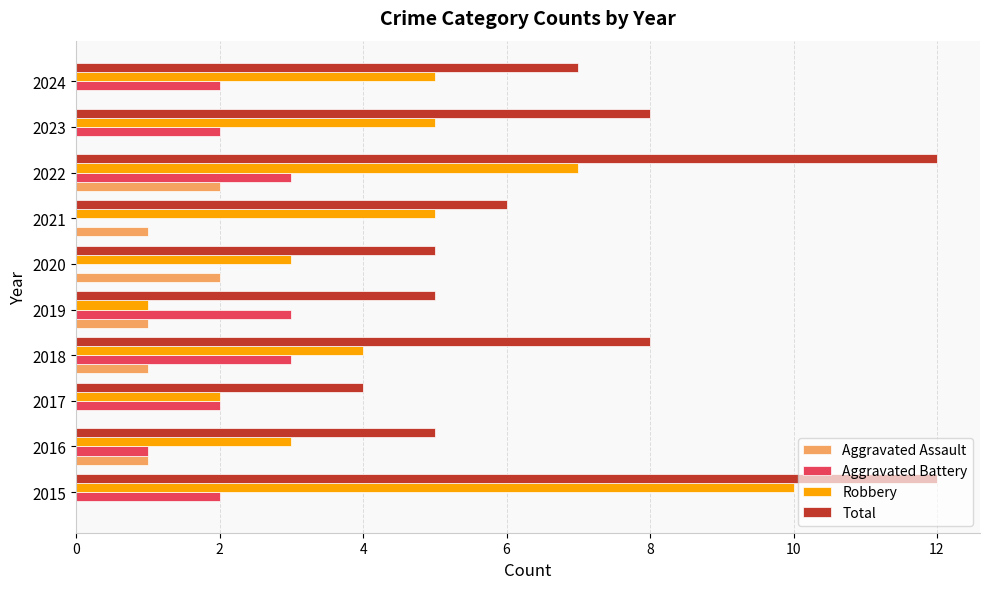

The value of Aggravated Battery at 2015 is 3. True or false?

False